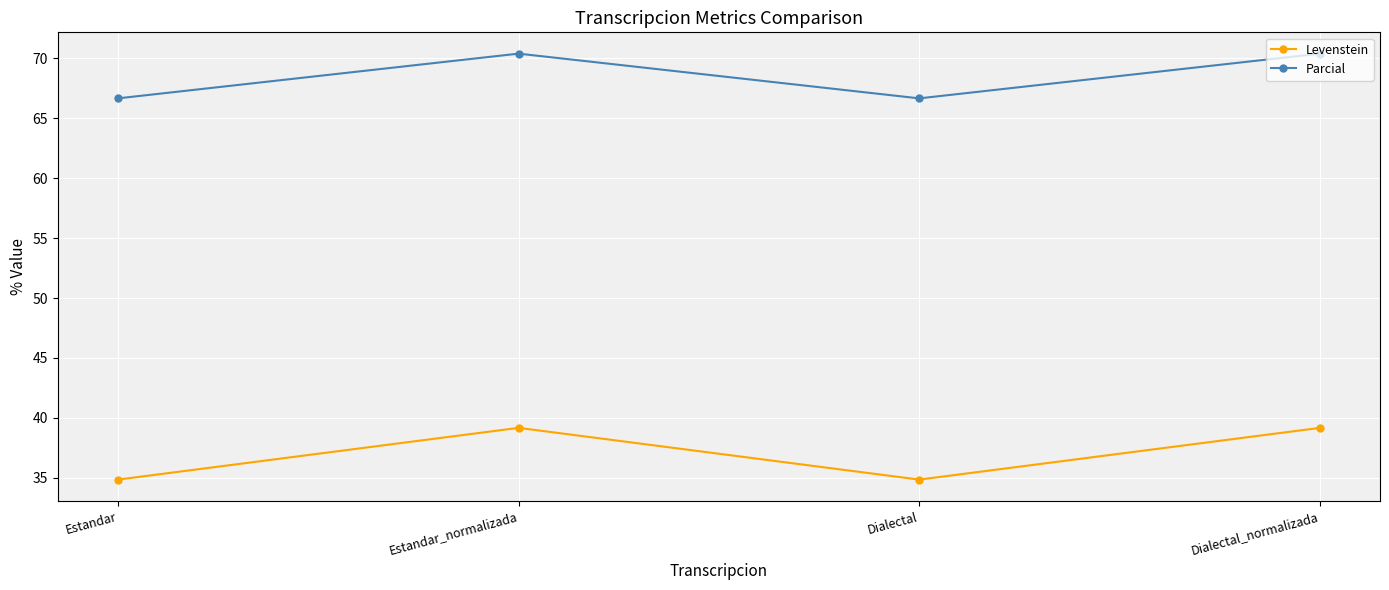

Is this an area chart (filled region under the line)?

No